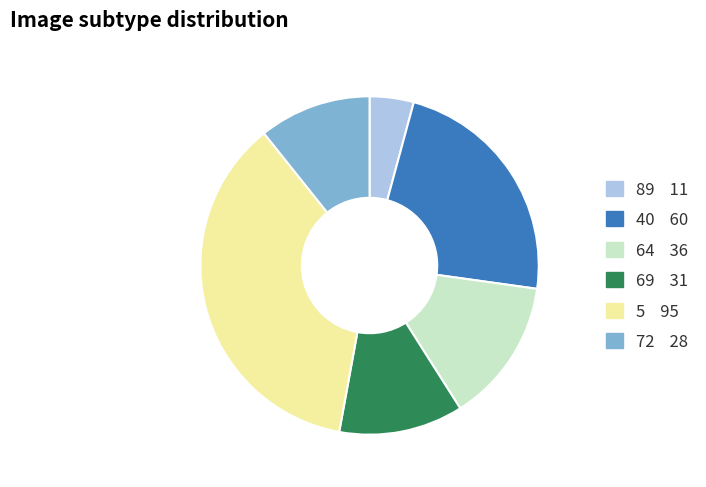

Count the number of slices in the pie.

6